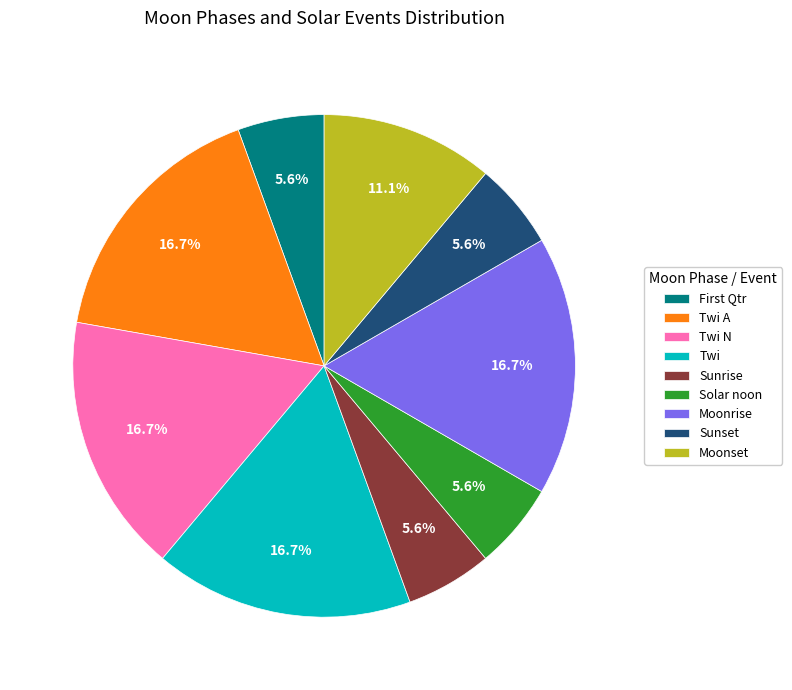

Approximately how many times larger is the value at Twi N compared to Solar noon?

3.0